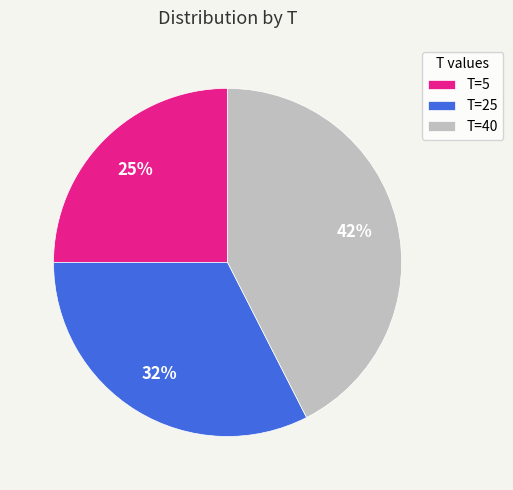

Do T=40 and T=25 together represent more than half of the pie?

Yes